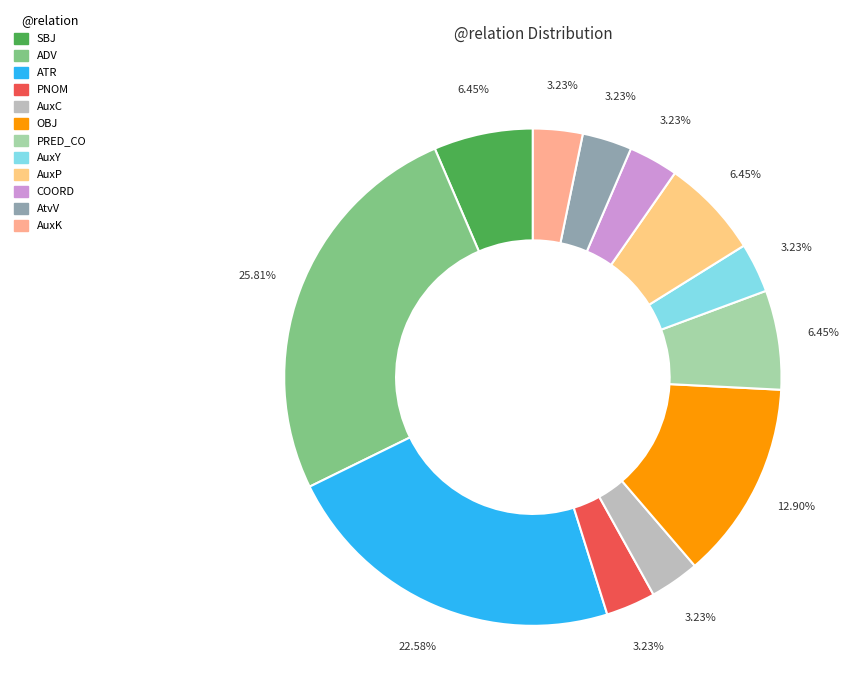

To the nearest percent, what percentage of the pie is ATR?

23%